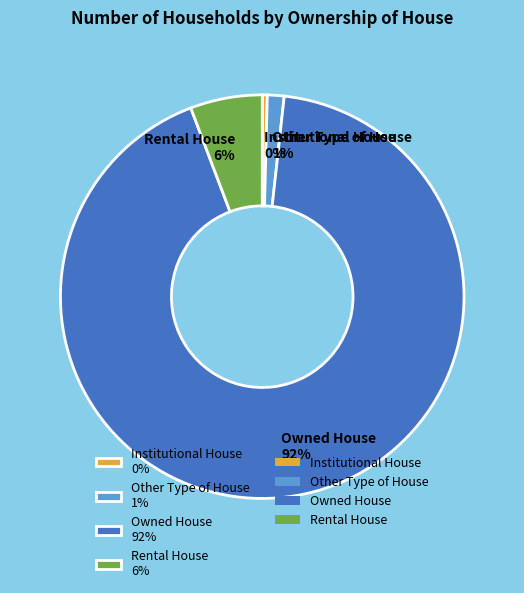

To the nearest percent, what is the combined percentage of Owned House 92% and Other Type of House 1%?

94%